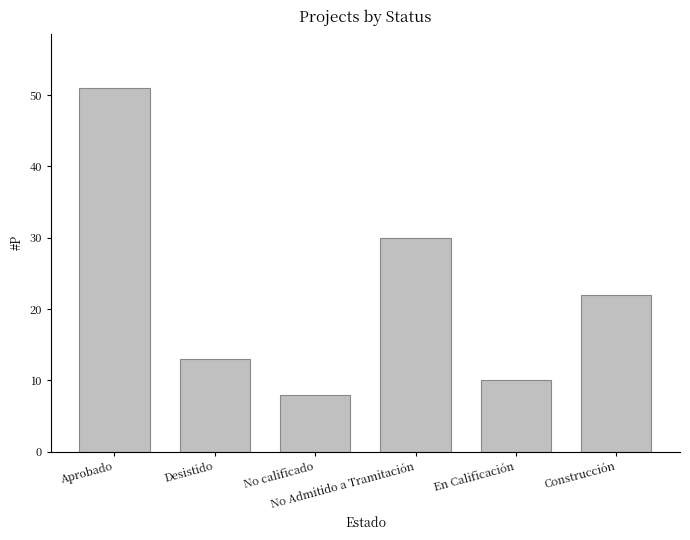

List the labels in order of value, smallest first.

No calificado, En Calificación, Desistido, Construcción, No Admitido a Tramitación, Aprobado